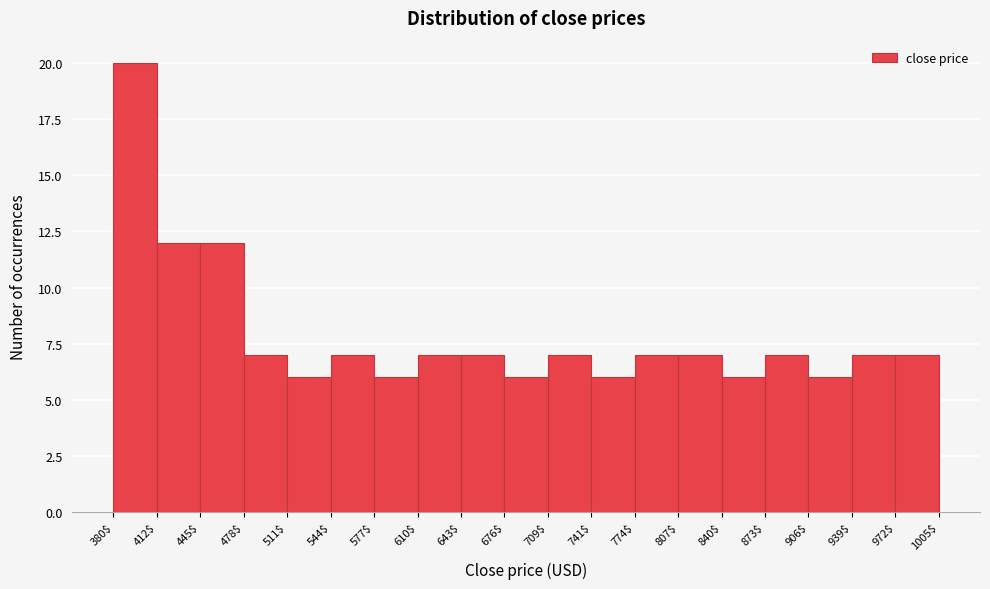

Reading left to right, list every bar in this chart as the range it spans on the x-axis followed by its height. The values are not printed on the chart, so give them approximately, as read against the axis.

380$ to 412$: 20
412$ to 445$: 12
445$ to 478$: 12
478$ to 511$: 7
511$ to 544$: 6
544$ to 577$: 7
577$ to 610$: 6
610$ to 643$: 7
643$ to 676$: 7
676$ to 709$: 6
709$ to 741$: 7
741$ to 774$: 6
774$ to 807$: 7
807$ to 840$: 7
840$ to 873$: 6
873$ to 906$: 7
906$ to 939$: 6
939$ to 972$: 7
972$ to 1005$: 7